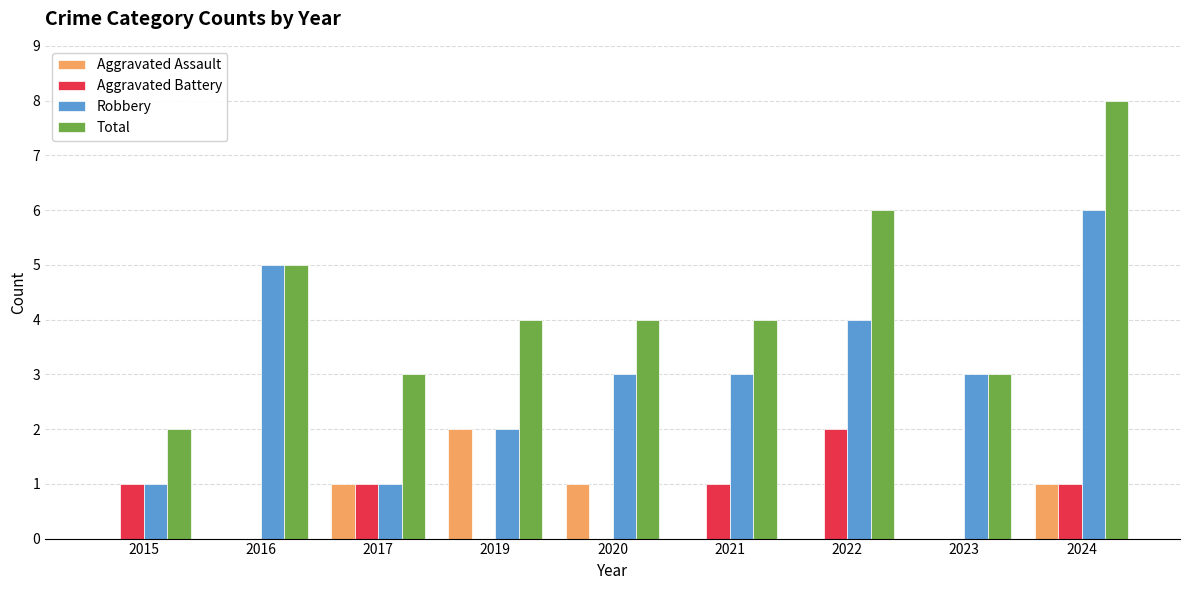

What value does the Total series have at 2021?

4